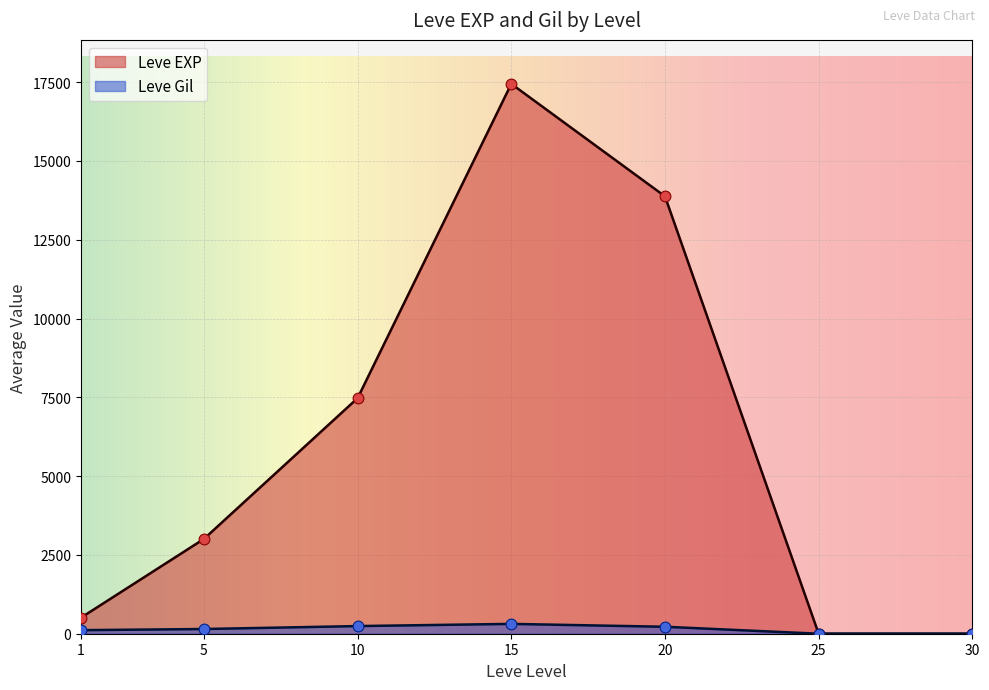

Which series has the largest total across all categories?

Leve EXP